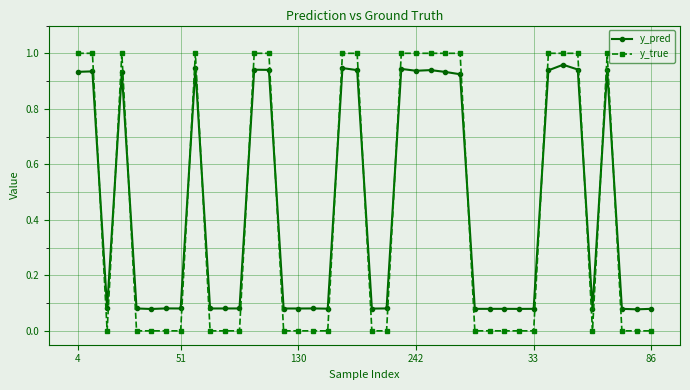

What is the sum of all y_true values?

17.0